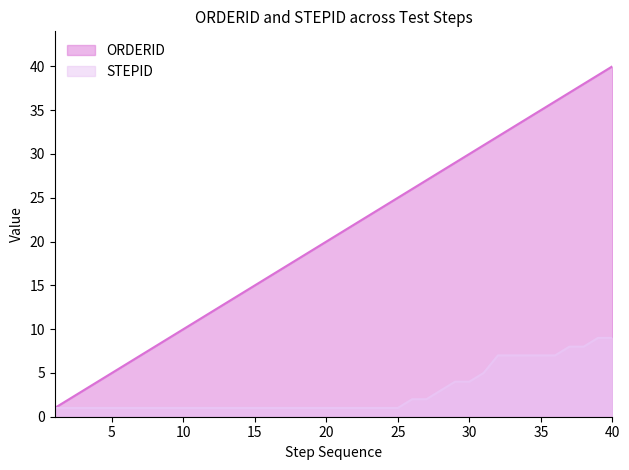

Between 1 and 25, which is larger?

25